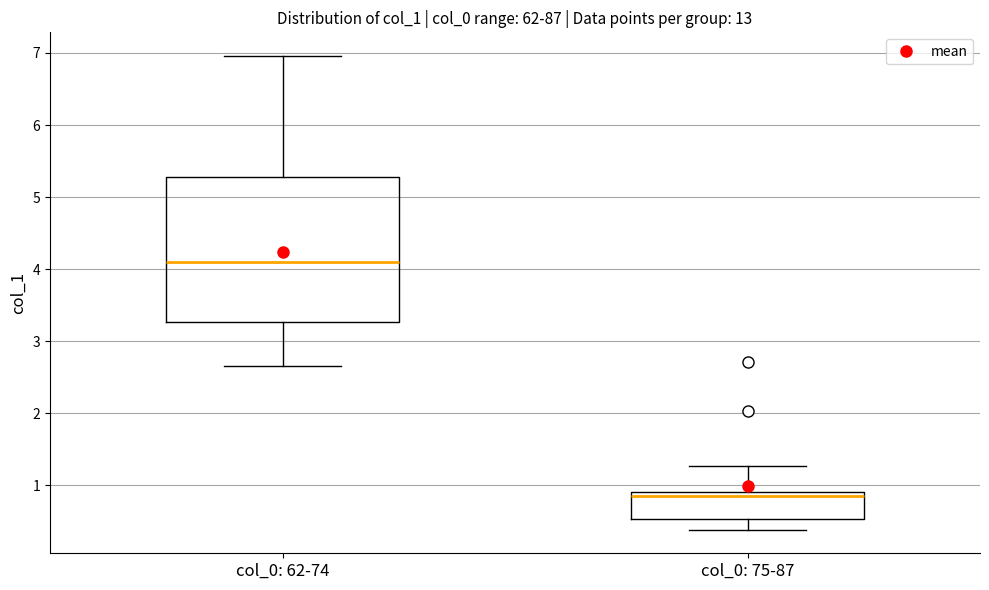

Which box has the lowest median line?

col_0: 75-87